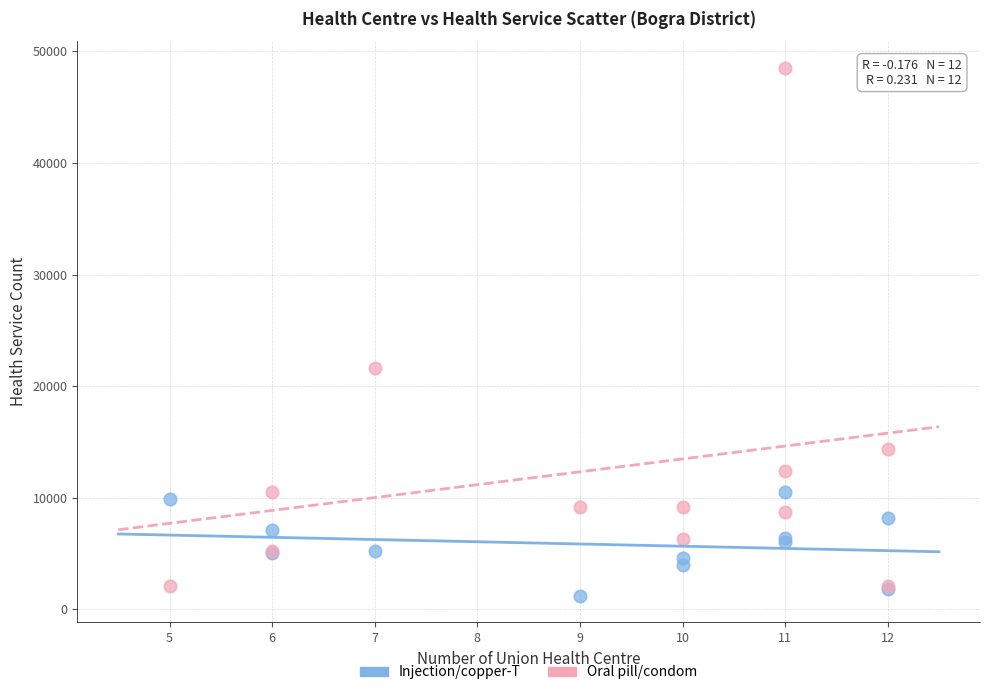

In the Oral pill/condom series, what Y value is closest to 25301?

21591